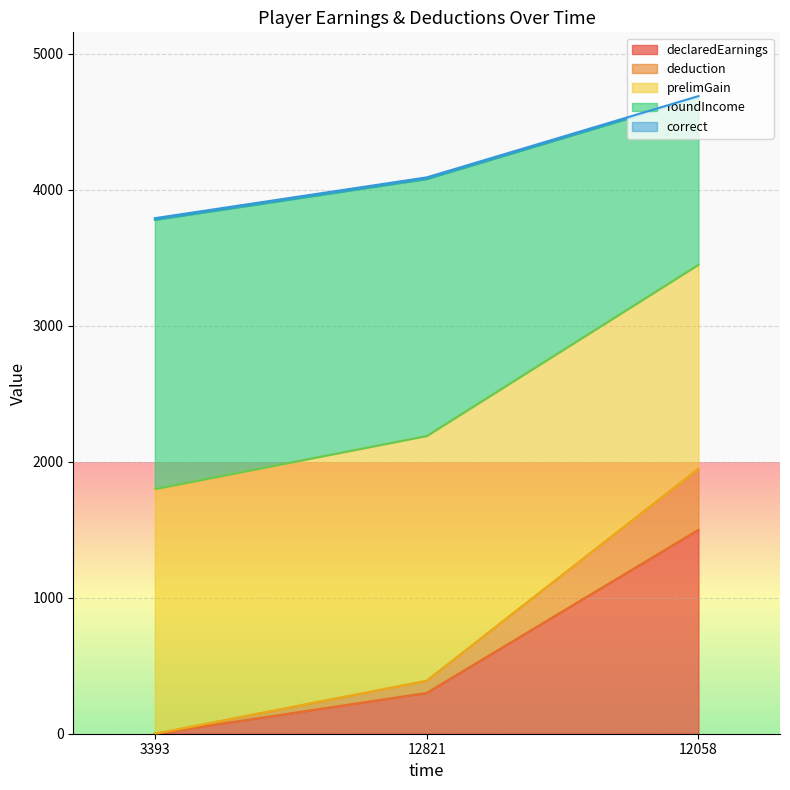

At which category is the sum across all series the highest?

12058